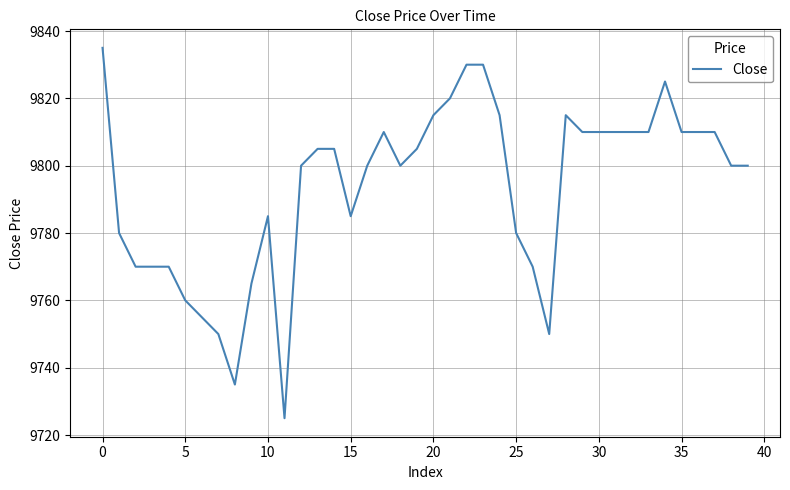

True or false: there are more than 0 points higher than both neighbors.

True